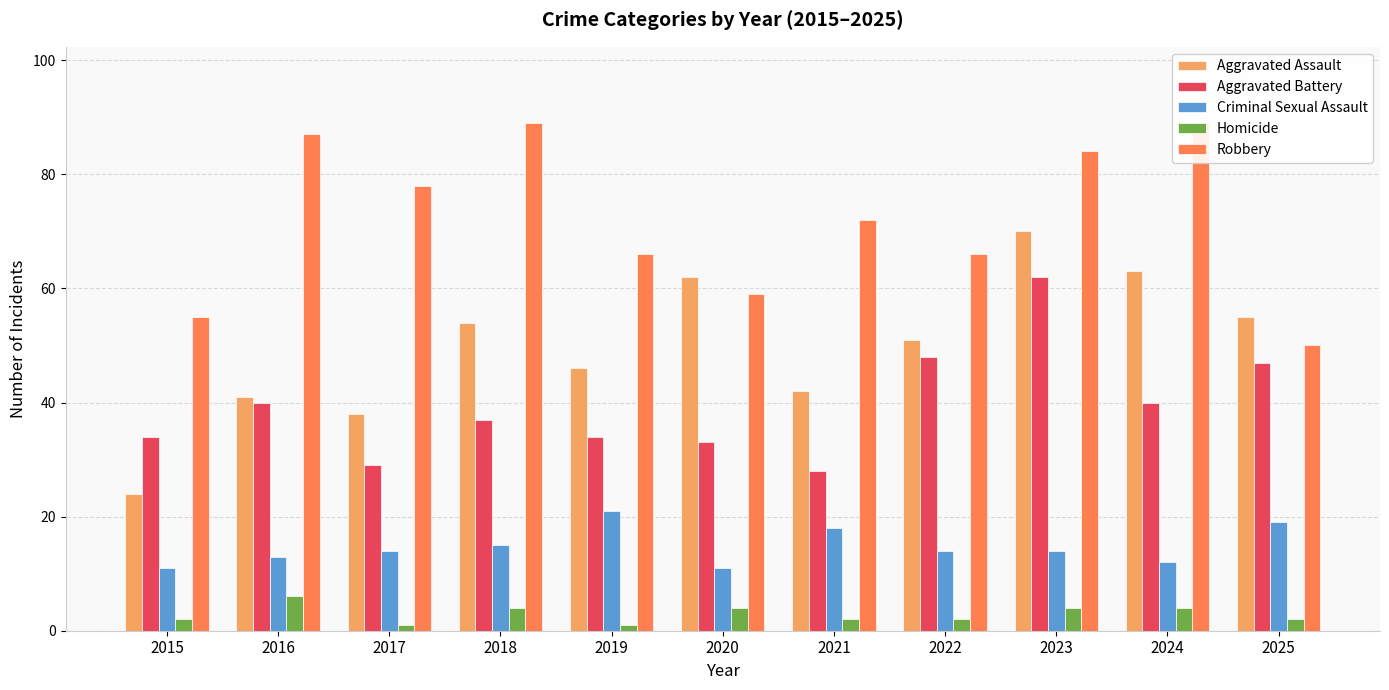

List the series in order of their peak value, highest first.

Robbery, Aggravated Assault, Aggravated Battery, Criminal Sexual Assault, Homicide